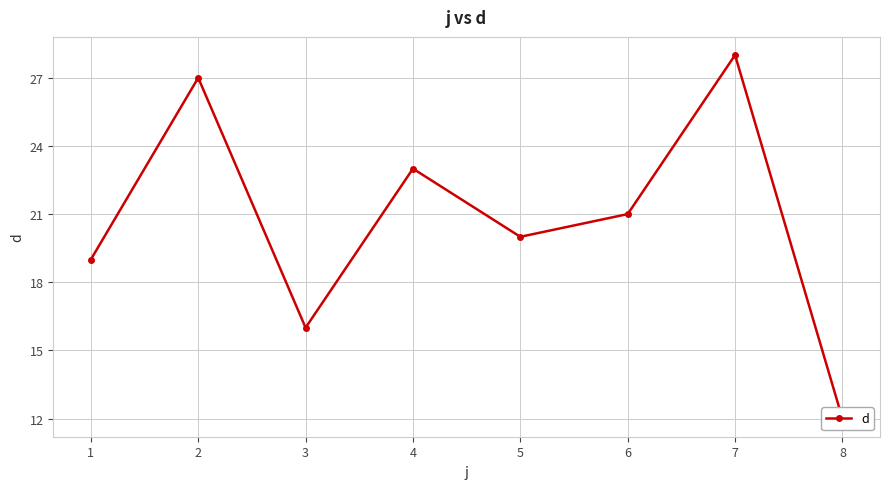

How many distinct data groups are displayed?

1